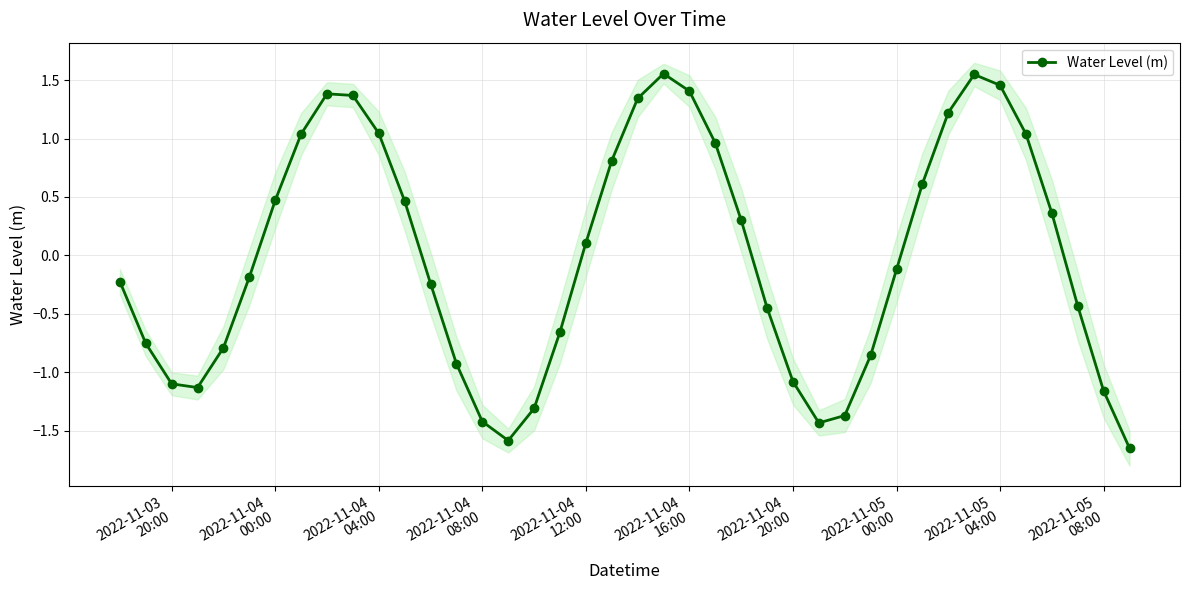

In Water Level (m), how many points are lower than both neighbors (excluding endpoints)?

3